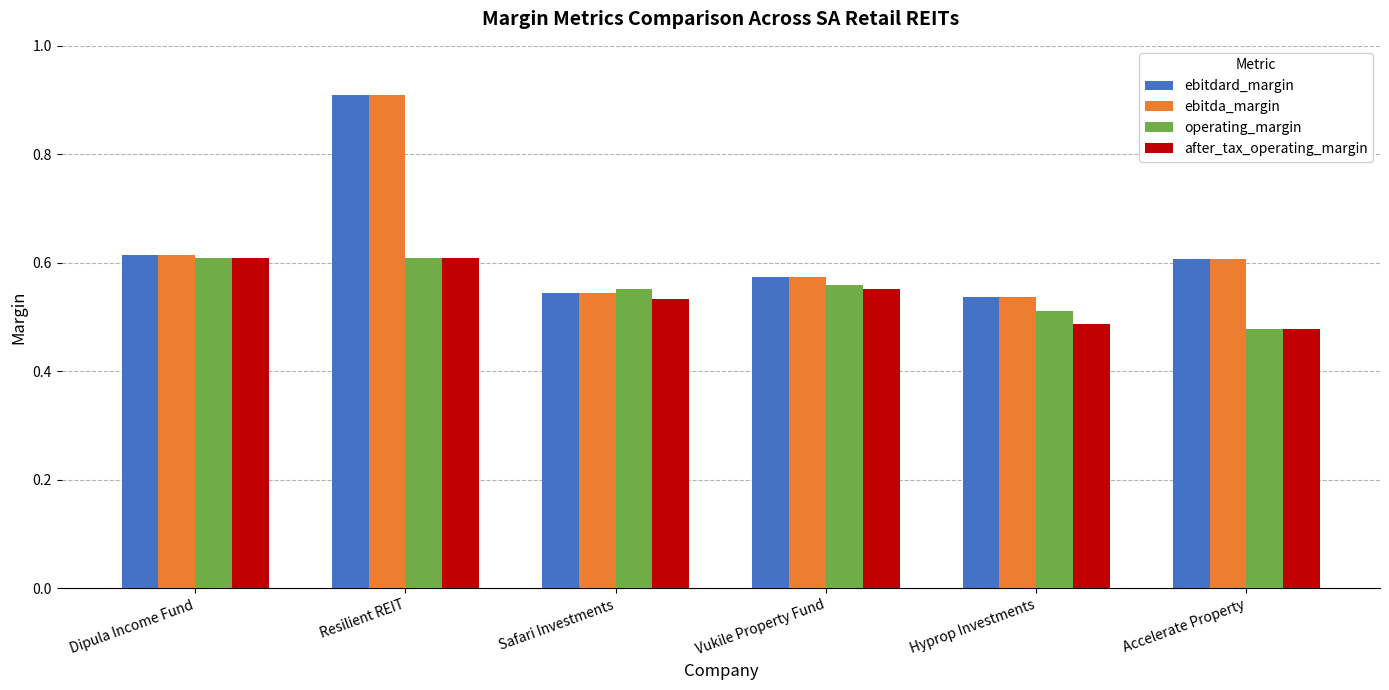

Does the chart contain stacked bars?

No